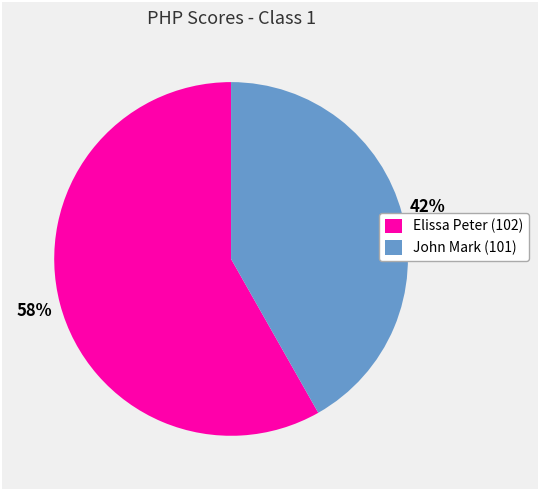

Does John Mark (101) account for over 50% of the chart?

No